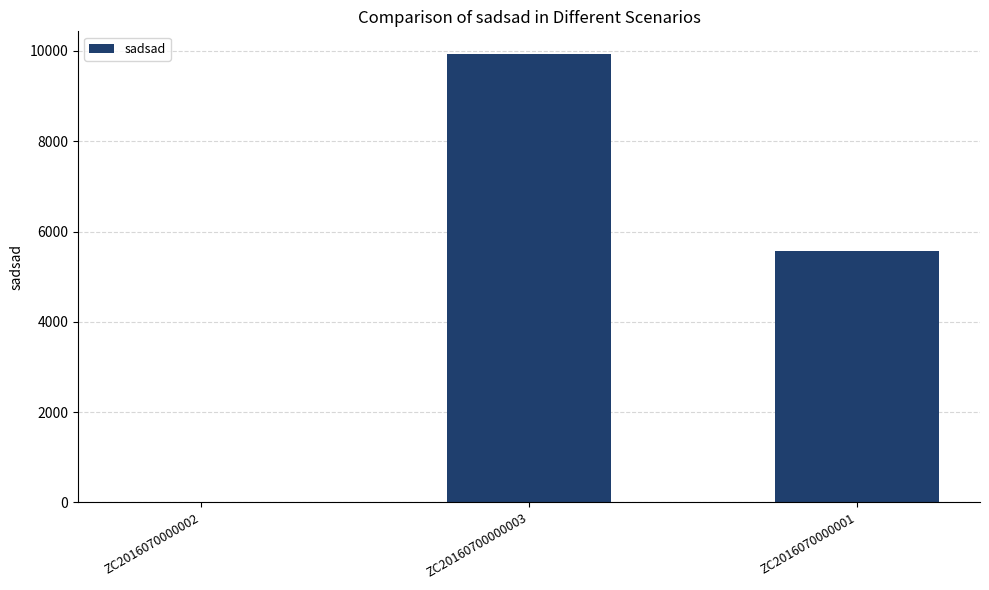

Reading left to right, transcribe all the data shown in this chart.

13	9938	5558